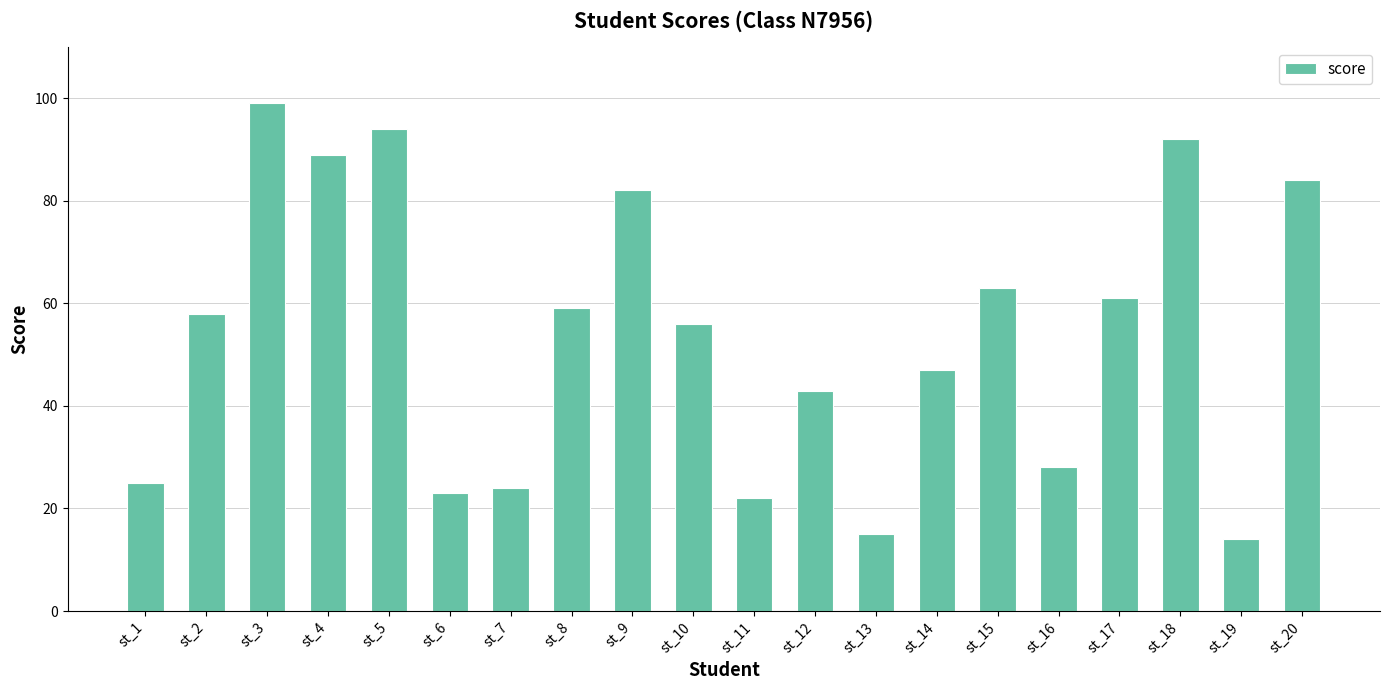

Which category has the highest value across all series?

st_3